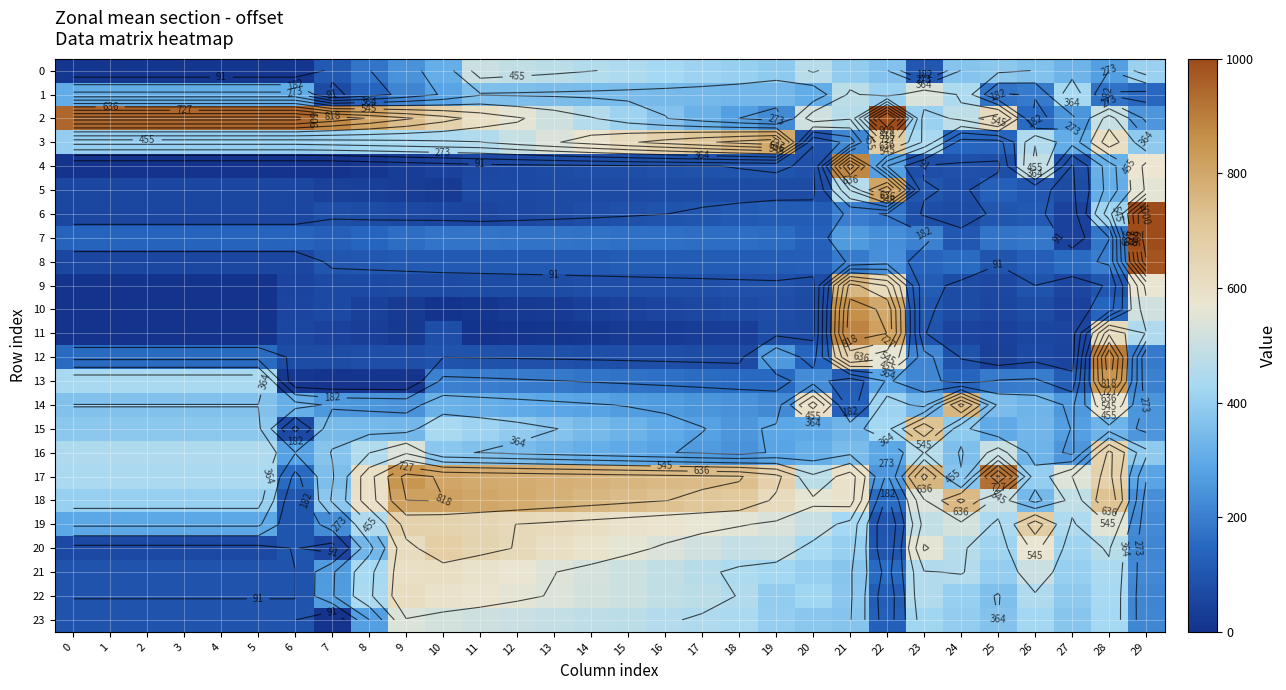

How many values in the 18 series exceed 587?

15